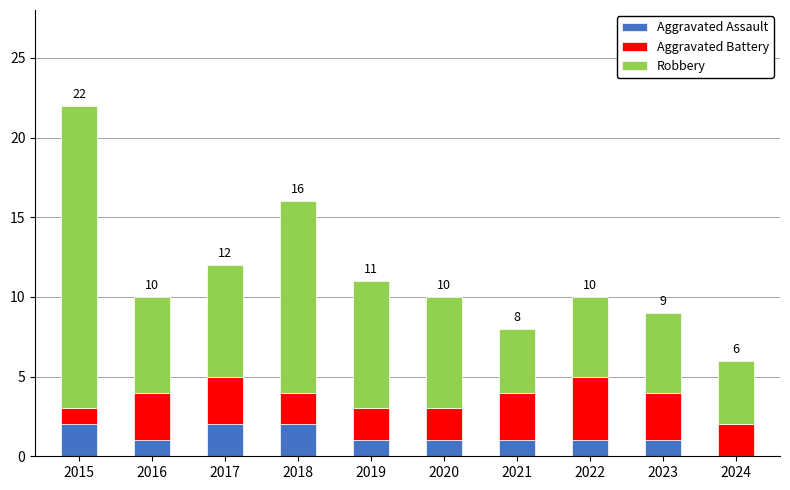

The value of Aggravated Assault at 2015 is 2. True or false?

True